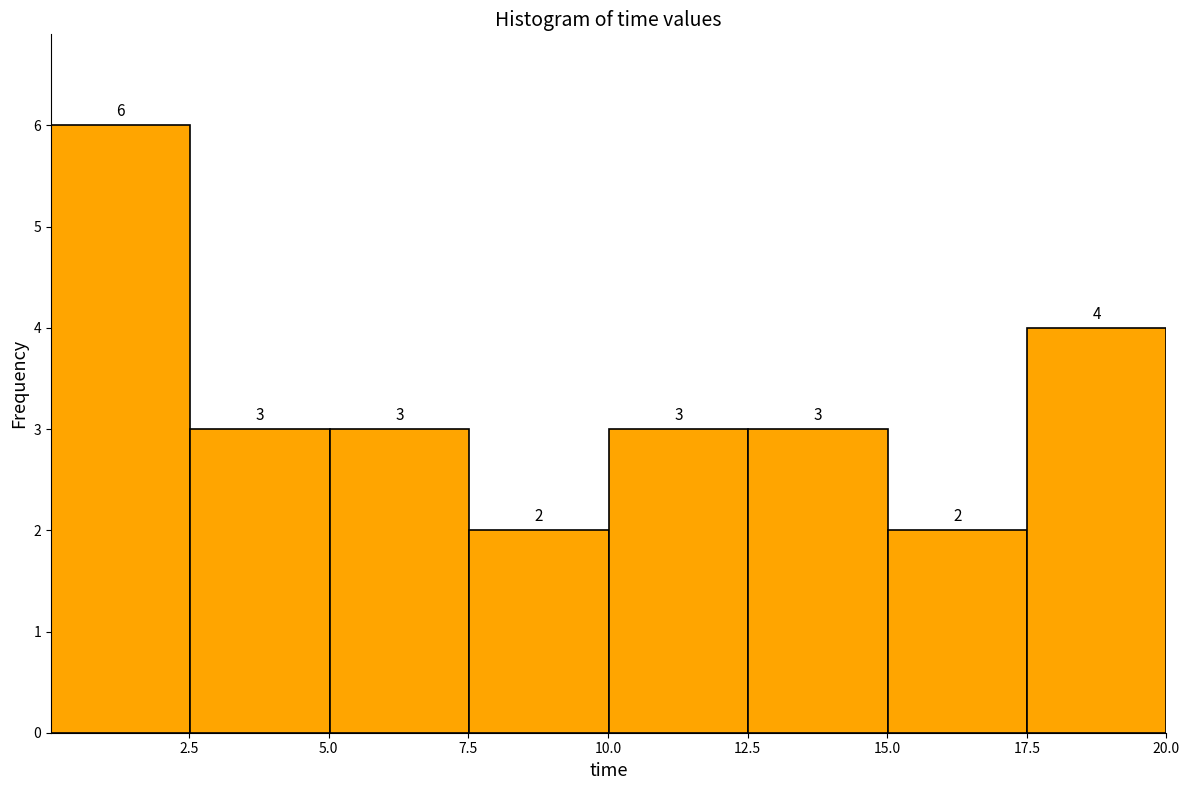

Which range on the x-axis has the tallest bar?

0.0 to 2.5